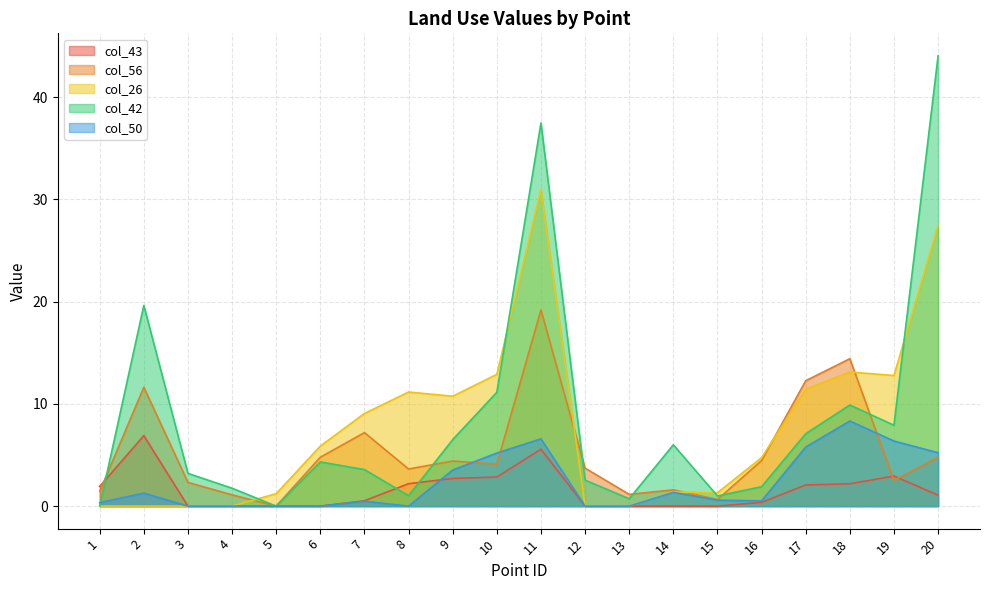

True or false: col_50 has more than 2 interior local peaks.

True